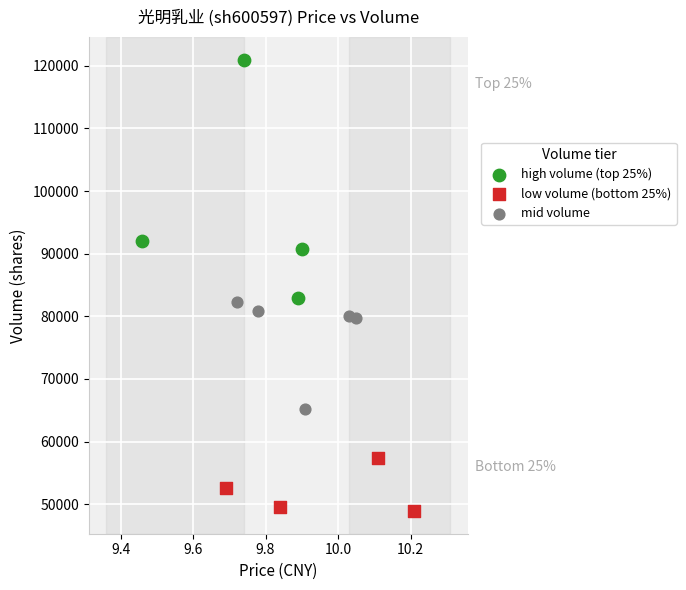

Which series reaches the maximum Y coordinate?

high volume (top 25%)